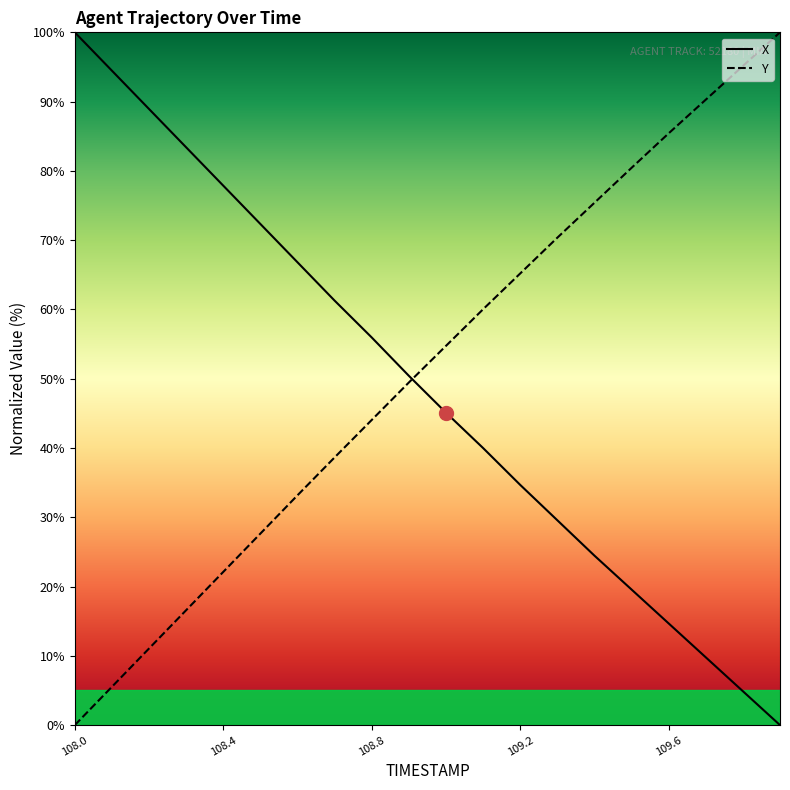

Which category has the lowest value across all series?

109.9